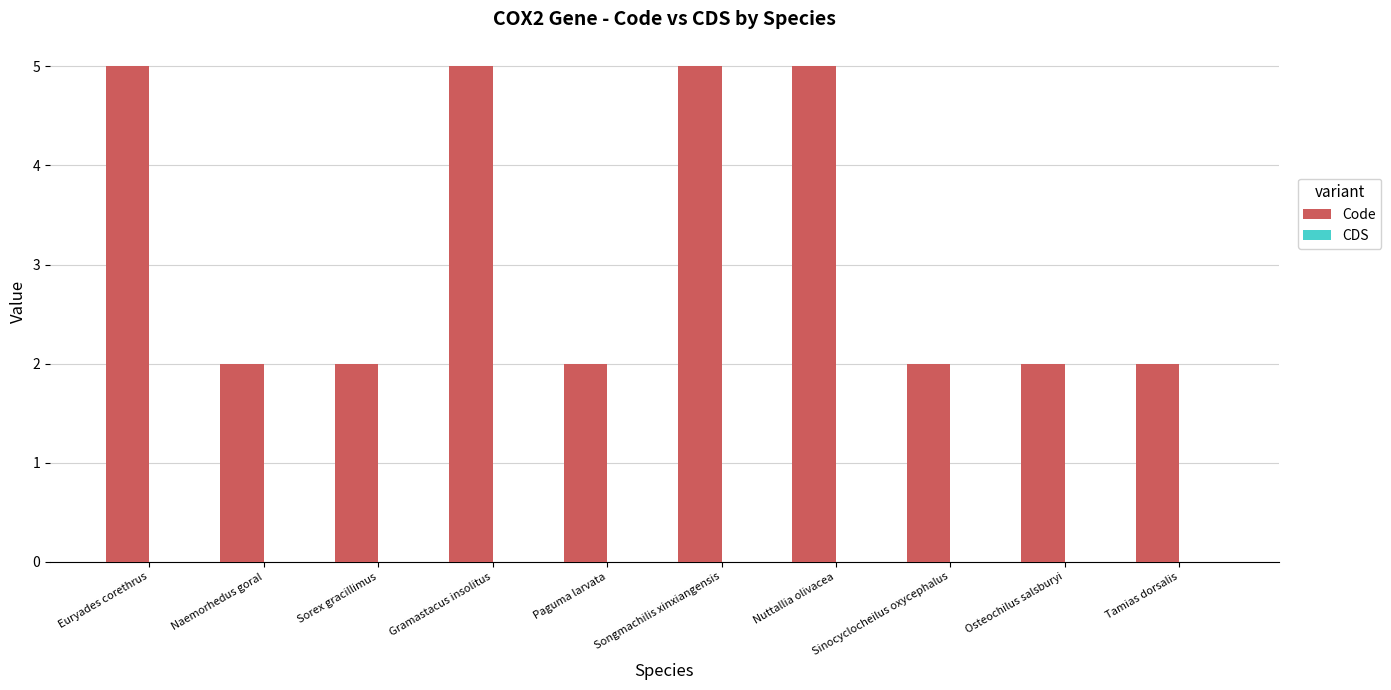

Approximately how many times larger is the value at Paguma larvata compared to Gramastacus insolitus?

0.4